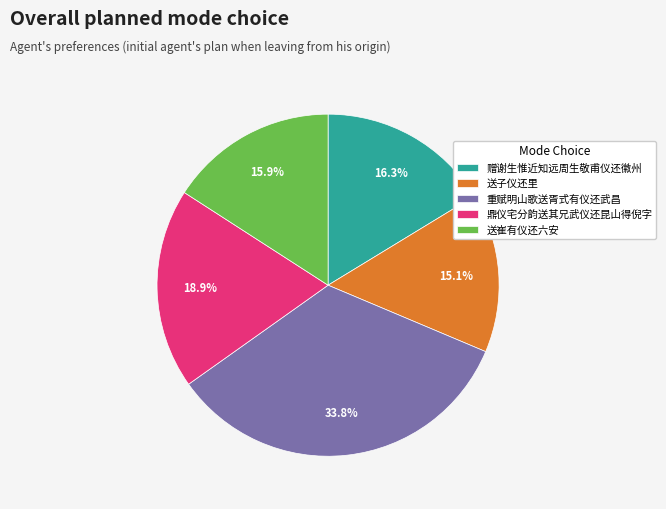

How many slices are in this pie chart?

5